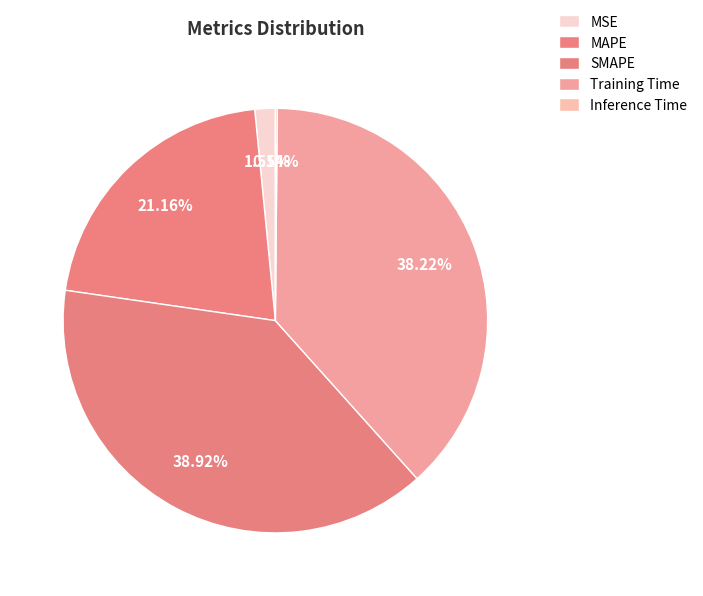

The Inference Time slice represents 0% of the pie. True or false?

True